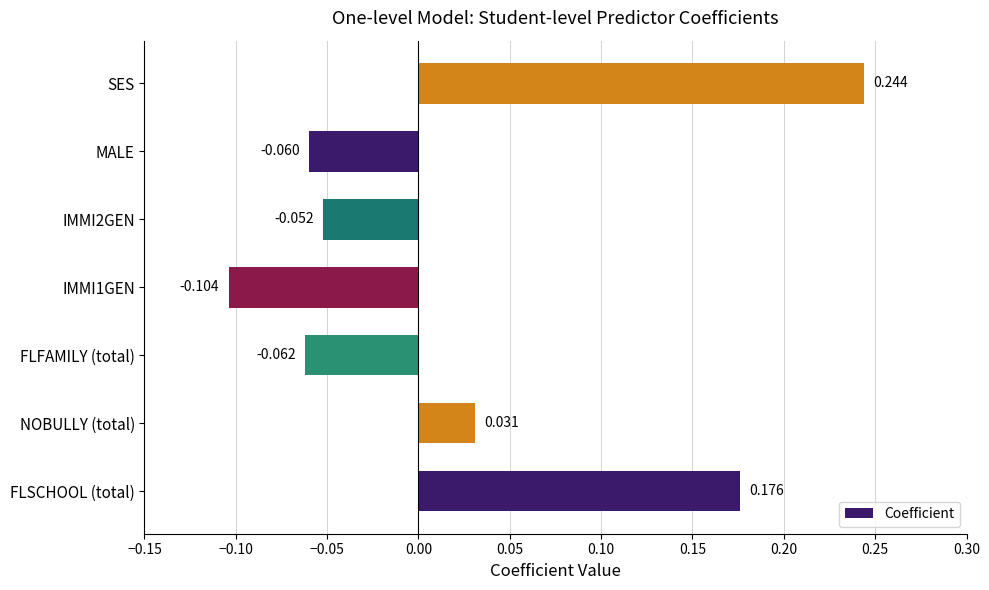

At which label is the value closest to 0?

NOBULLY (total)